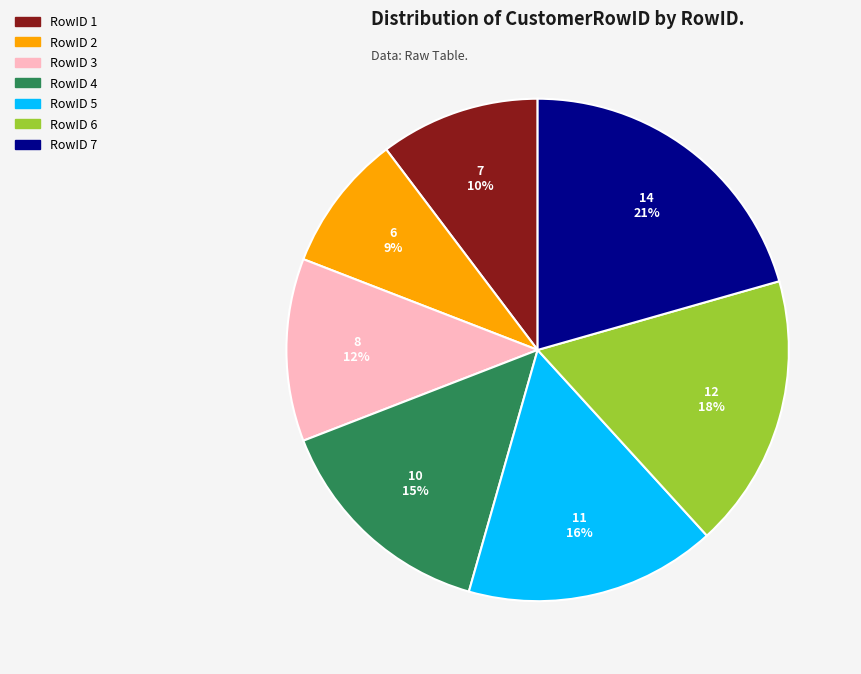

What is the largest slice in the pie chart?

RowID 7